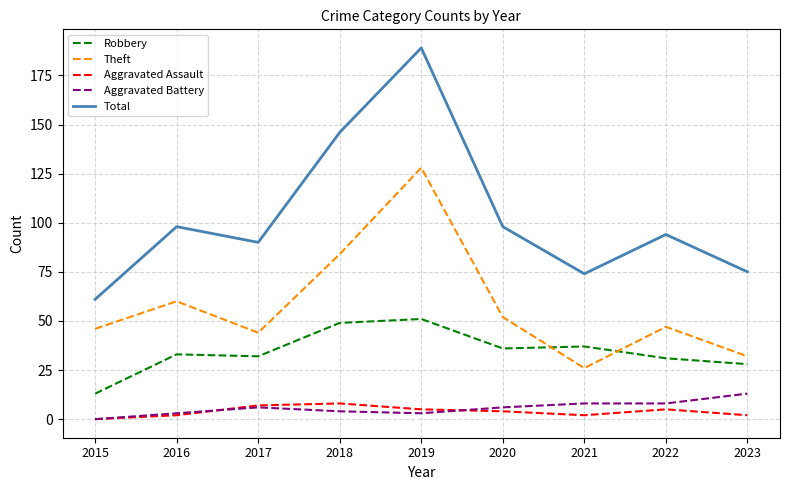

Which series has the largest range (max minus min)?

Total